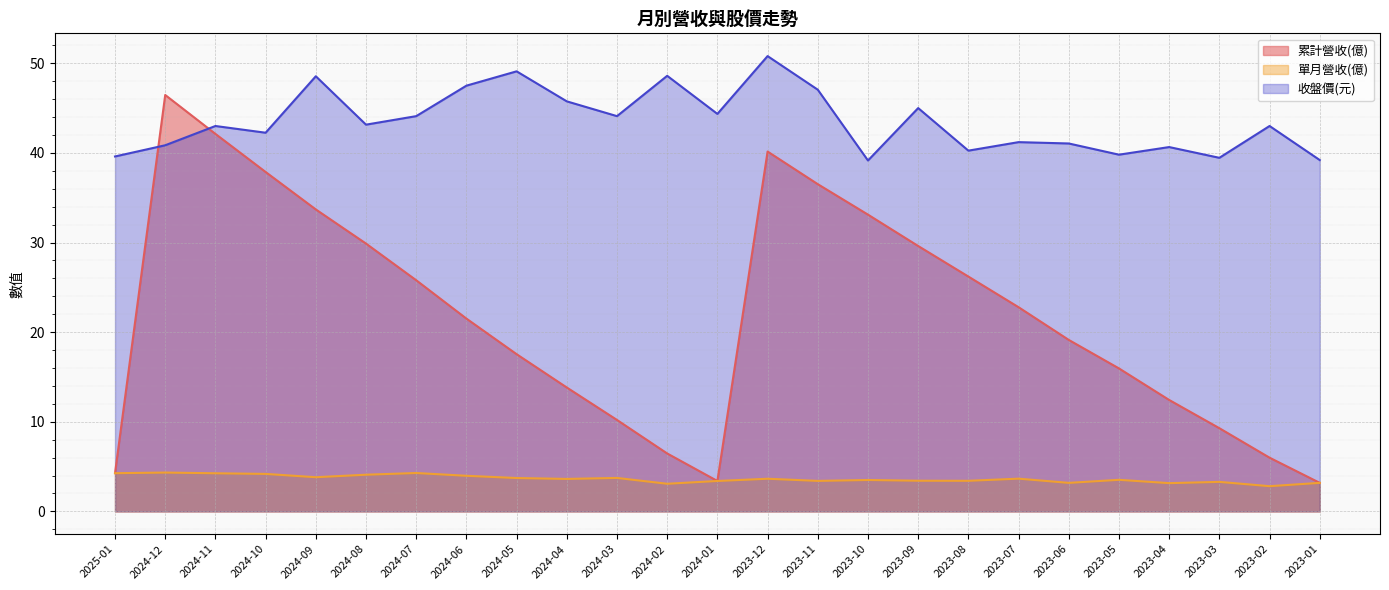

Does the chart display data point markers on the line(s)?

No